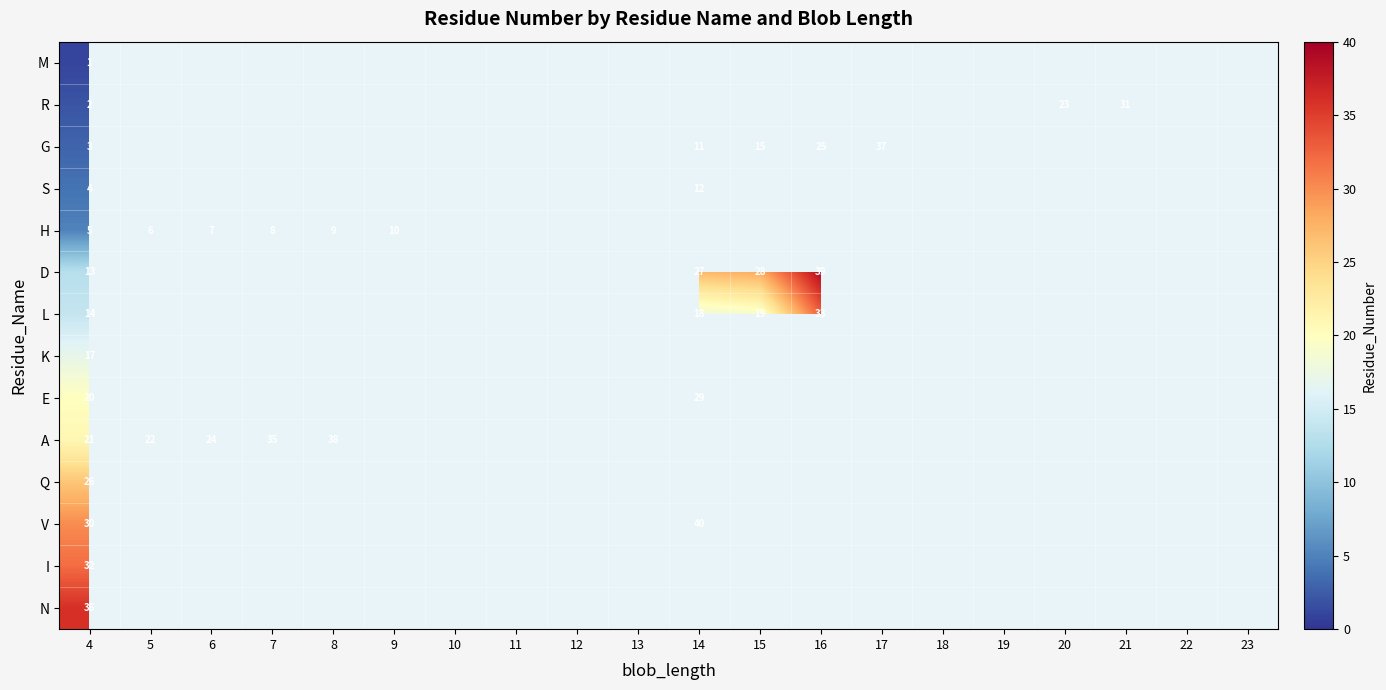

Is it true that G equals 3 at 4?

True